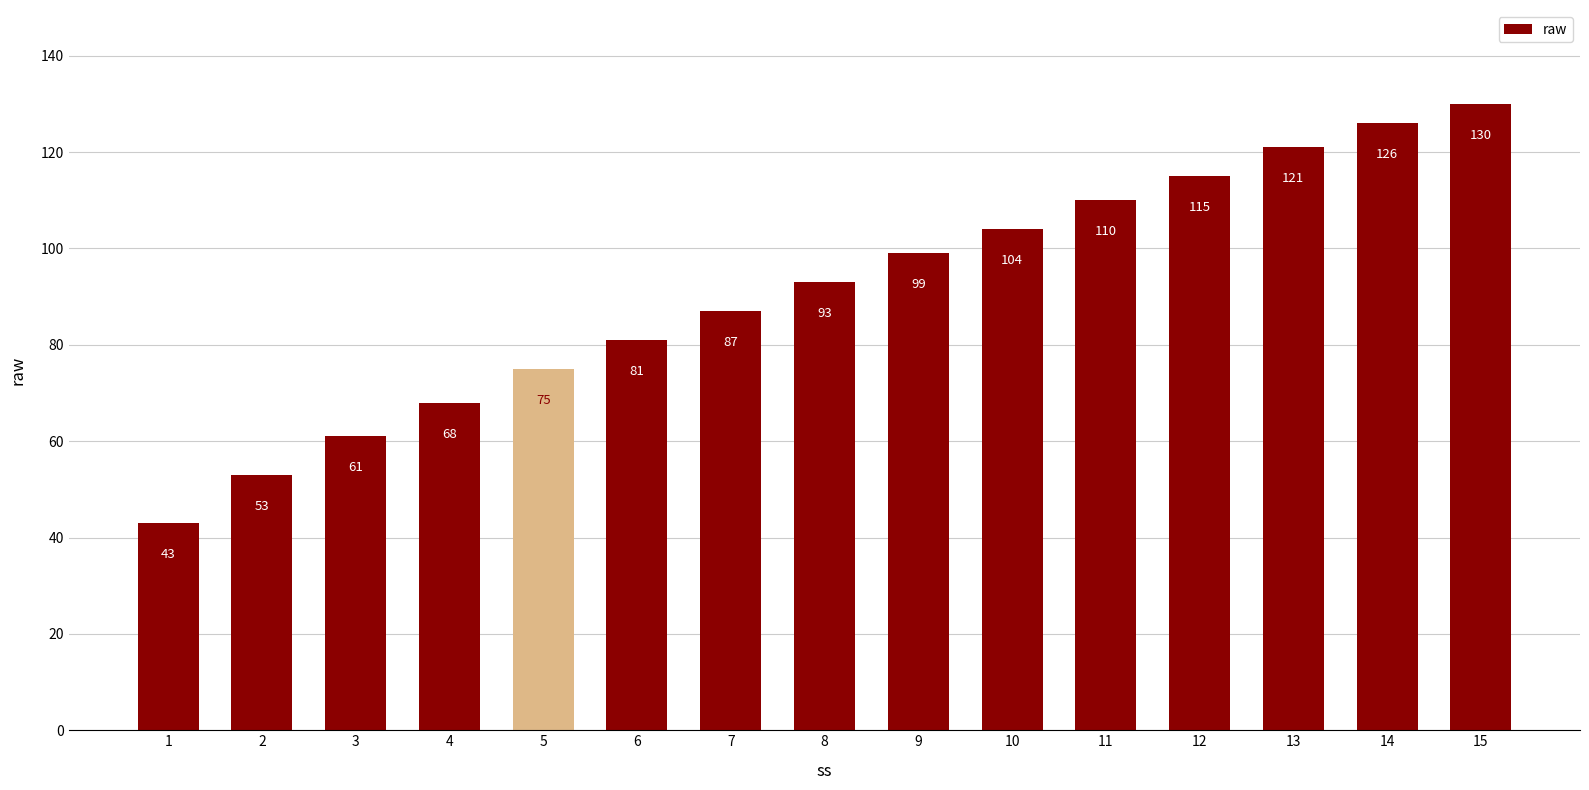

What is the change in value from 8 to 11?

+17